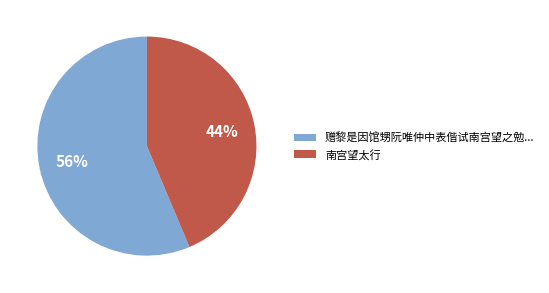

Count the number of slices in the pie.

2